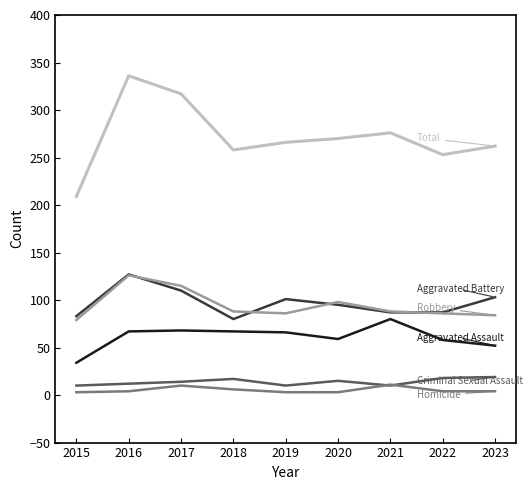

What is the smallest value displayed?

3